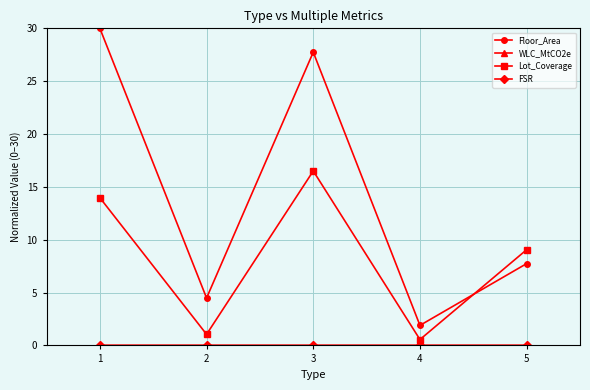

How many interior local peaks does the Lot_Coverage series have?

1